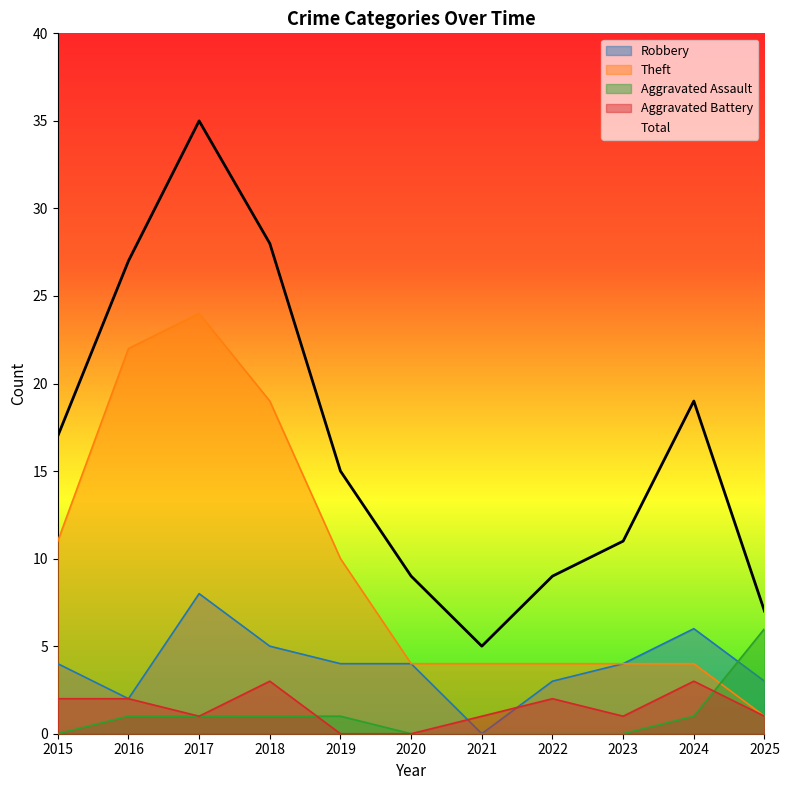

How many values in the Aggravated Assault series are below 1?

5